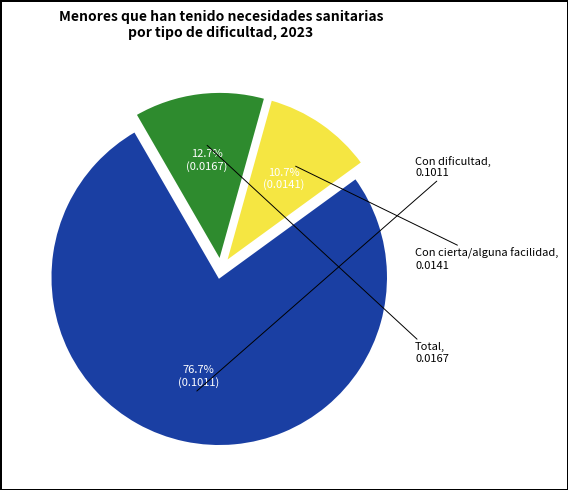

Count the number of slices in the pie.

3